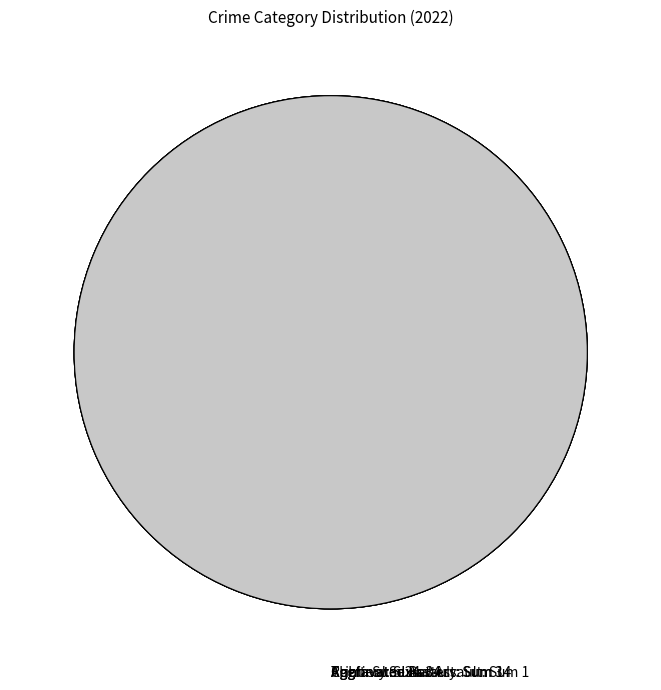

Which slice is the largest?

Robbery